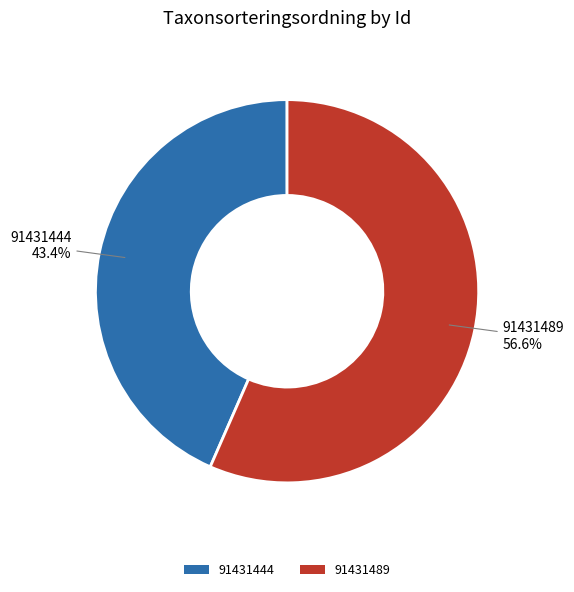

To the nearest percent, what percentage of the pie is 91431444?

43%